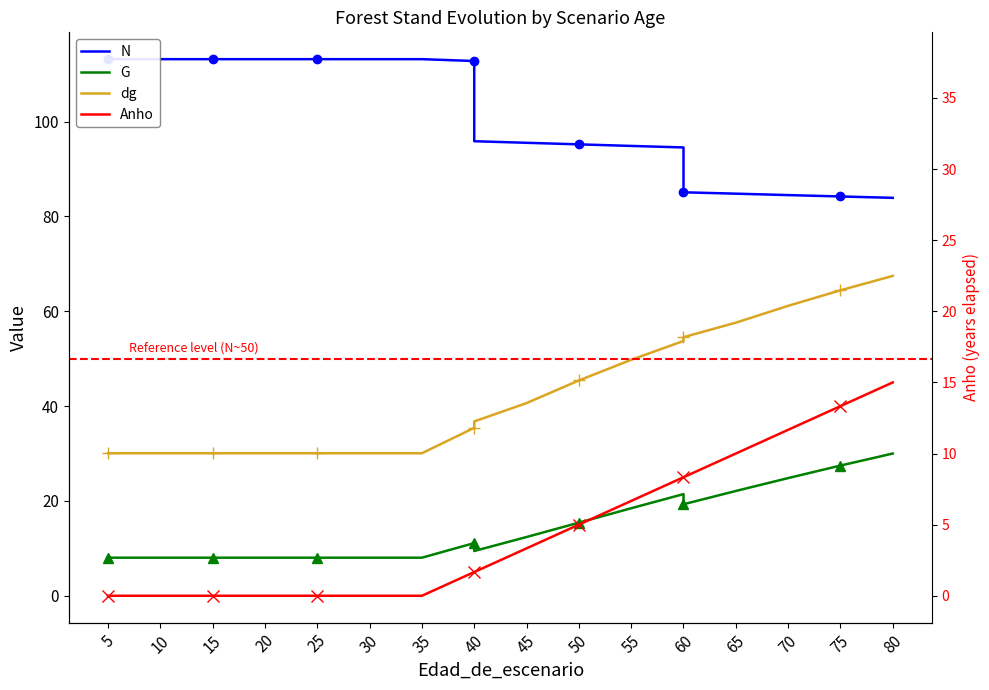

How many series are shown in this chart?

4